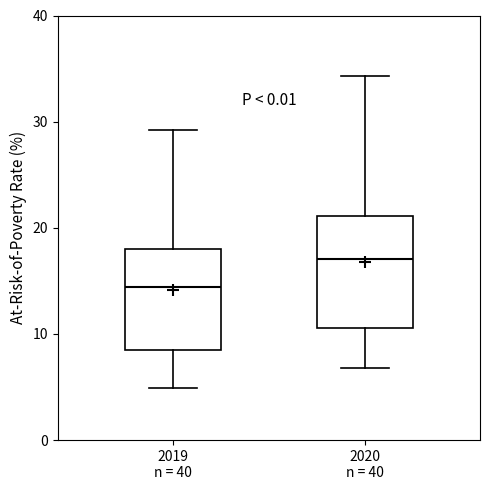

Where is the upper edge of the box for 2020 n = 40 on the y-axis? The values are not printed on the chart, so give them approximately, as read against the axis.

21